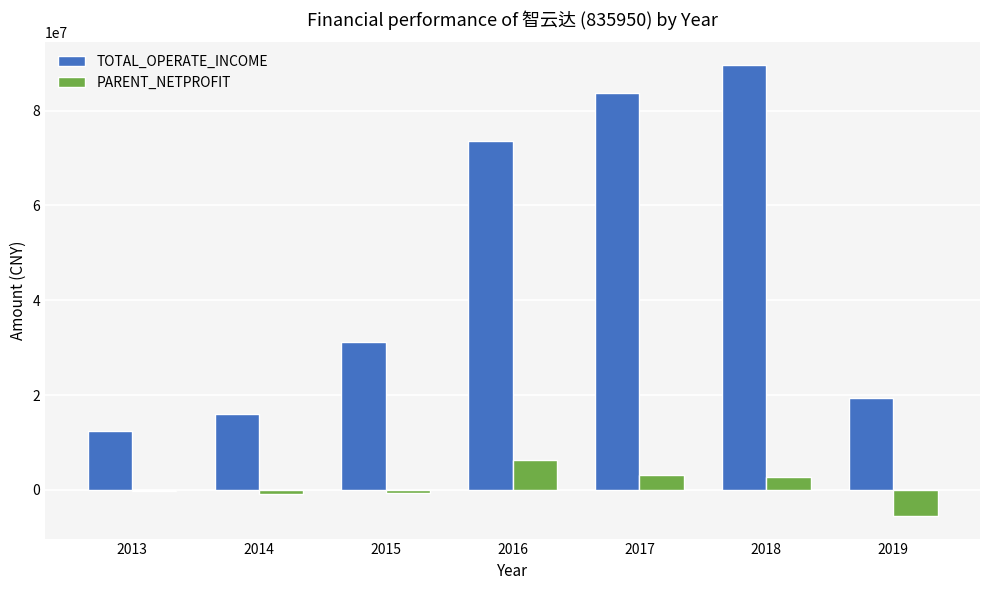

What is the difference between the TOTAL_OPERATE_INCOME values at 2018 and 2016?

16057169.7